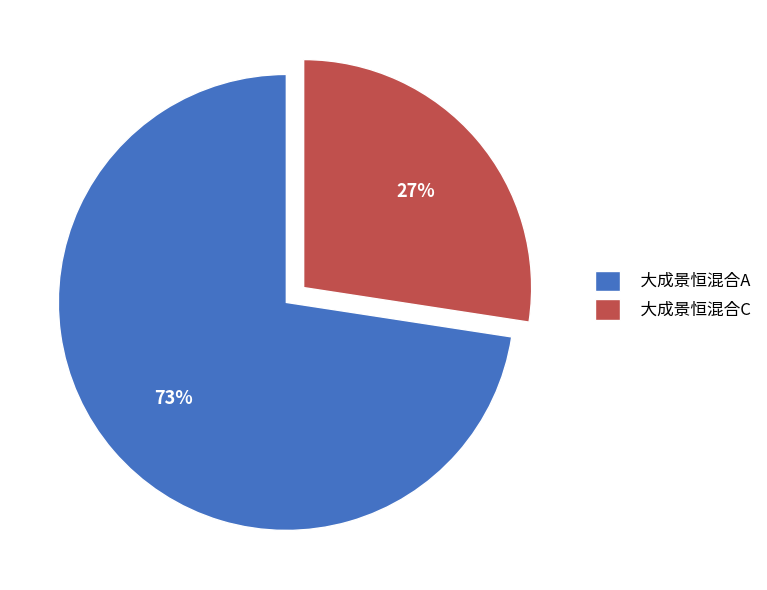

Which category has the smallest portion of the pie?

大成景恒混合C